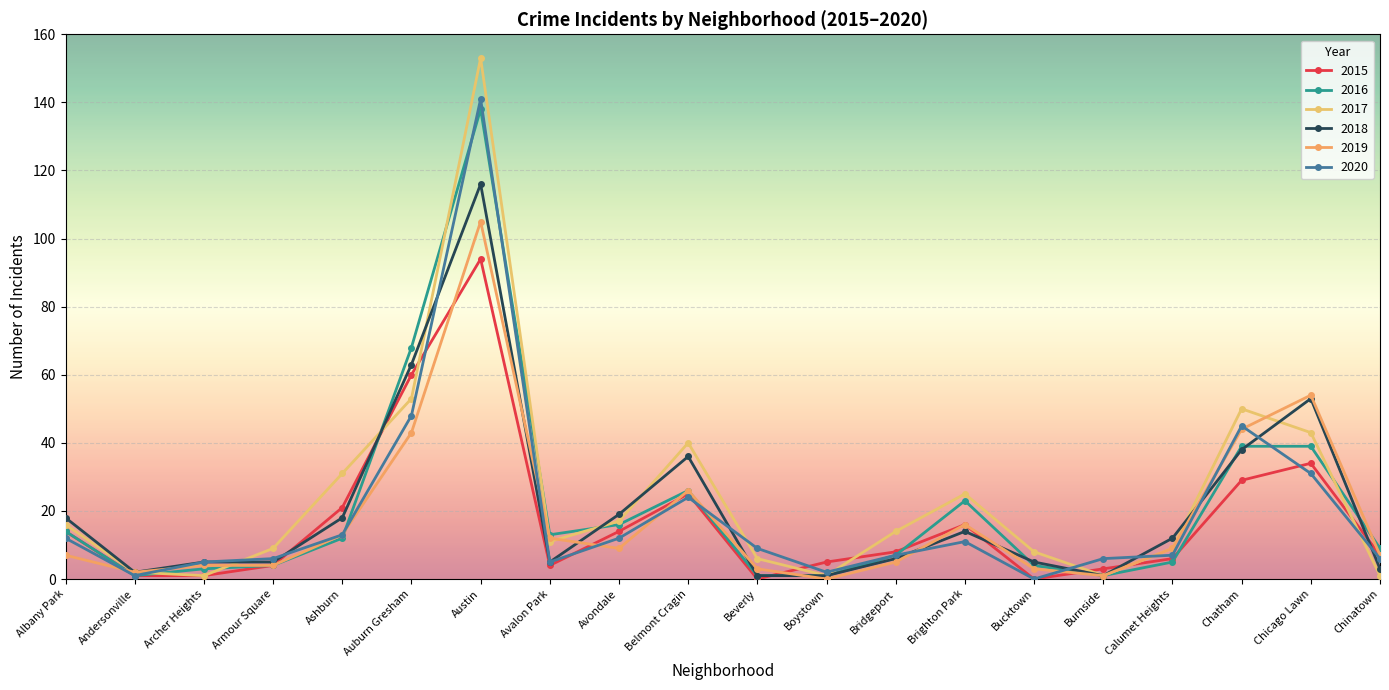

Reading left to right, extract all data points from this chart.

2015: Albany Park=14	Andersonville=1	Archer Heights=1	Armour Square=4	Ashburn=21	Auburn Gresham=60	Austin=94	Avalon Park=4	Avondale=14	Belmont Cragin=25	Beverly=0	Boystown=5	Bridgeport=8	Brighton Park=16	Bucktown=0	Burnside=3	Calumet Heights=6	Chatham=29	Chicago Lawn=34	Chinatown=7
2016: Albany Park=14	Andersonville=1	Archer Heights=3	Armour Square=4	Ashburn=12	Auburn Gresham=68	Austin=138	Avalon Park=13	Avondale=16	Belmont Cragin=26	Beverly=1	Boystown=1	Bridgeport=7	Brighton Park=23	Bucktown=4	Burnside=1	Calumet Heights=5	Chatham=39	Chicago Lawn=39	Chinatown=9
2017: Albany Park=16	Andersonville=2	Archer Heights=1	Armour Square=9	Ashburn=31	Auburn Gresham=53	Austin=153	Avalon Park=11	Avondale=17	Belmont Cragin=40	Beverly=6	Boystown=1	Bridgeport=14	Brighton Park=25	Bucktown=8	Burnside=1	Calumet Heights=9	Chatham=50	Chicago Lawn=43	Chinatown=1
2018: Albany Park=18	Andersonville=2	Archer Heights=5	Armour Square=5	Ashburn=18	Auburn Gresham=63	Austin=116	Avalon Park=5	Avondale=19	Belmont Cragin=36	Beverly=1	Boystown=1	Bridgeport=6	Brighton Park=14	Bucktown=5	Burnside=1	Calumet Heights=12	Chatham=38	Chicago Lawn=53	Chinatown=3
2019: Albany Park=7	Andersonville=2	Archer Heights=4	Armour Square=4	Ashburn=13	Auburn Gresham=43	Austin=105	Avalon Park=12	Avondale=9	Belmont Cragin=26	Beverly=3	Boystown=0	Bridgeport=5	Brighton Park=16	Bucktown=3	Burnside=1	Calumet Heights=9	Chatham=44	Chicago Lawn=54	Chinatown=7
2020: Albany Park=12	Andersonville=1	Archer Heights=5	Armour Square=6	Ashburn=13	Auburn Gresham=48	Austin=141	Avalon Park=5	Avondale=12	Belmont Cragin=24	Beverly=9	Boystown=2	Bridgeport=7	Brighton Park=11	Bucktown=0	Burnside=6	Calumet Heights=7	Chatham=45	Chicago Lawn=31	Chinatown=6